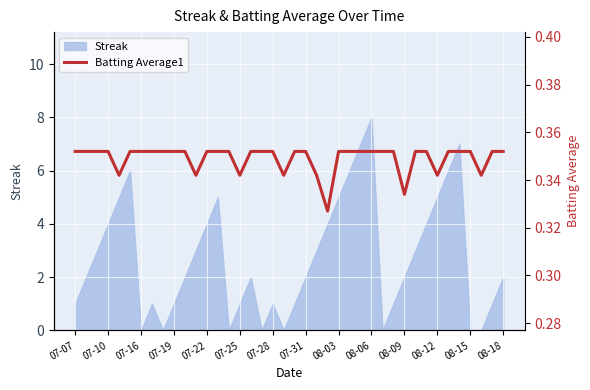

How many interior local valleys (lower than both neighbors) does the data have?

8